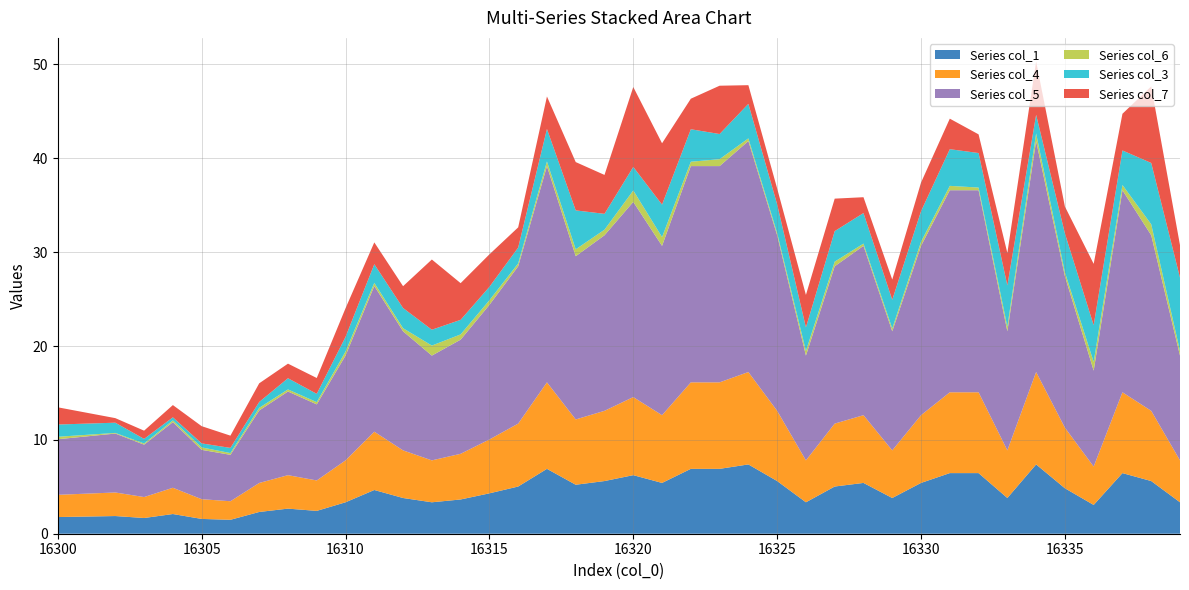

What is the minimum value for Series col_1?

1.5